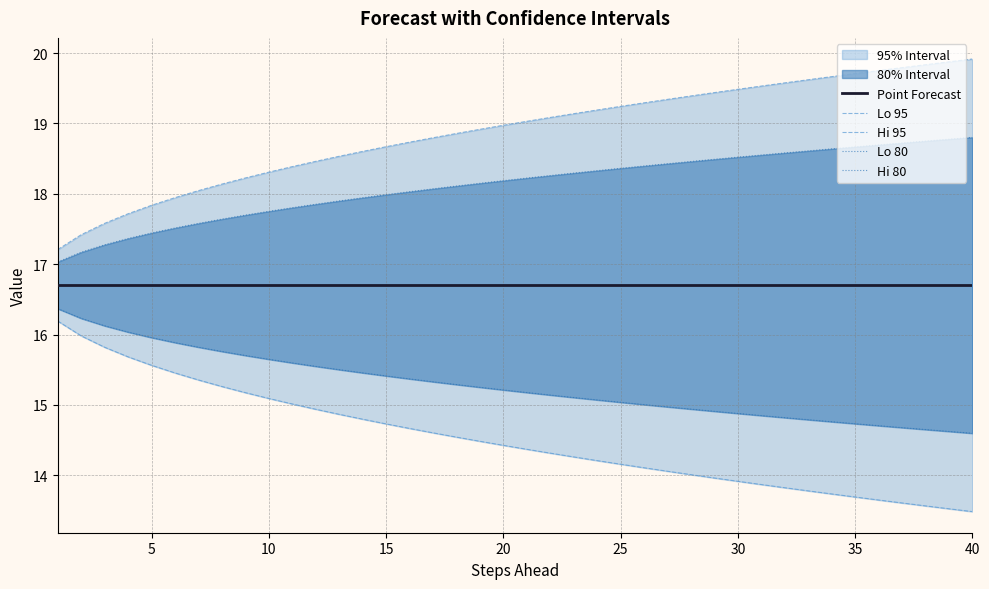

Reading left to right, transcribe all the data shown in this chart.

Point Forecast: 16.7	16.7	16.7	16.7	16.7	16.7	16.7	16.7	16.7	16.7	16.7	16.7	16.7	16.7	16.7	16.7	16.7	16.7	16.7	16.7	16.7	16.7	16.7	16.7	16.7	16.7	16.7	16.7	16.7	16.7	16.7	16.7	16.7	16.7	16.7	16.7	16.7	16.7	16.7	16.7
Lo 95: 16.2	16.0	15.8	15.7	15.6	15.5	15.4	15.3	15.2	15.1	15.0	14.9	14.9	14.8	14.7	14.7	14.6	14.5	14.5	14.4	14.4	14.3	14.3	14.2	14.2	14.1	14.1	14.0	14.0	13.9	13.9	13.8	13.8	13.7	13.7	13.6	13.6	13.6	13.5	13.5
Hi 95: 17.2	17.4	17.6	17.7	17.8	17.9	18.0	18.1	18.2	18.3	18.4	18.5	18.5	18.6	18.7	18.7	18.8	18.9	18.9	19.0	19.0	19.1	19.1	19.2	19.2	19.3	19.3	19.4	19.4	19.5	19.5	19.6	19.6	19.7	19.7	19.8	19.8	19.8	19.9	19.9
Lo 80: 16.4	16.2	16.1	16.0	16.0	15.9	15.8	15.8	15.7	15.6	15.6	15.5	15.5	15.5	15.4	15.4	15.3	15.3	15.3	15.2	15.2	15.1	15.1	15.1	15.0	15.0	15.0	14.9	14.9	14.9	14.8	14.8	14.8	14.8	14.7	14.7	14.7	14.7	14.6	14.6
Hi 80: 17.0	17.2	17.3	17.4	17.4	17.5	17.6	17.6	17.7	17.8	17.8	17.9	17.9	17.9	18.0	18.0	18.1	18.1	18.1	18.2	18.2	18.3	18.3	18.3	18.4	18.4	18.4	18.5	18.5	18.5	18.6	18.6	18.6	18.6	18.7	18.7	18.7	18.7	18.8	18.8